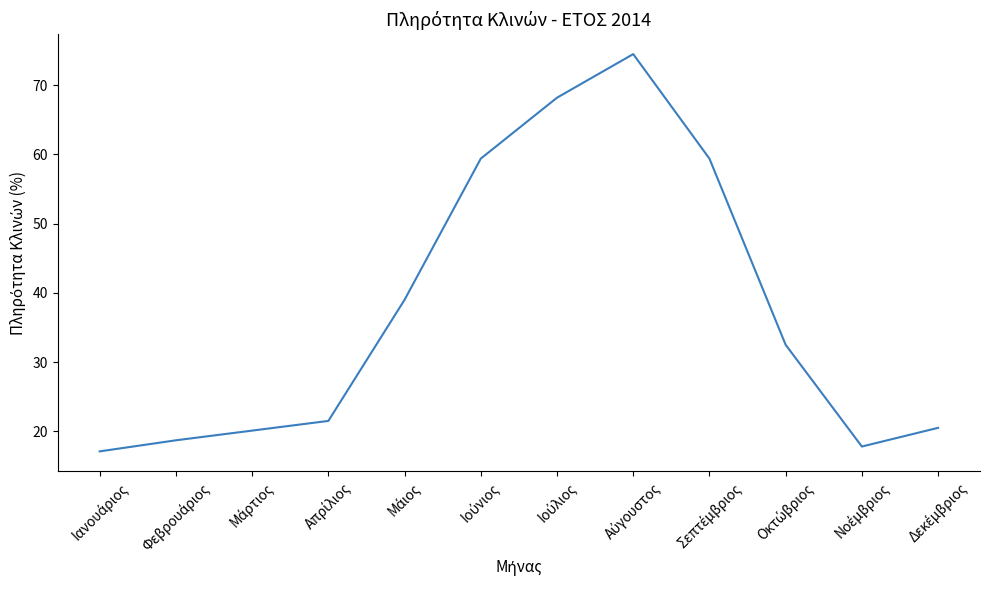

What is the minimum value shown in the chart?

17.1